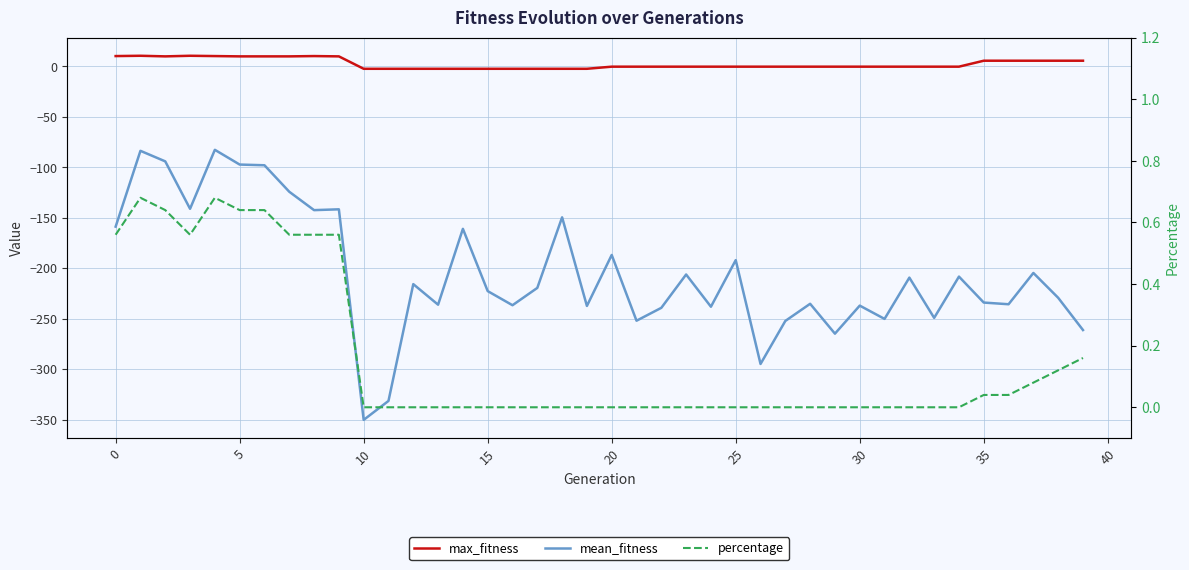

What is the difference between the second highest and minimum values in the max_fitness series?

12.9